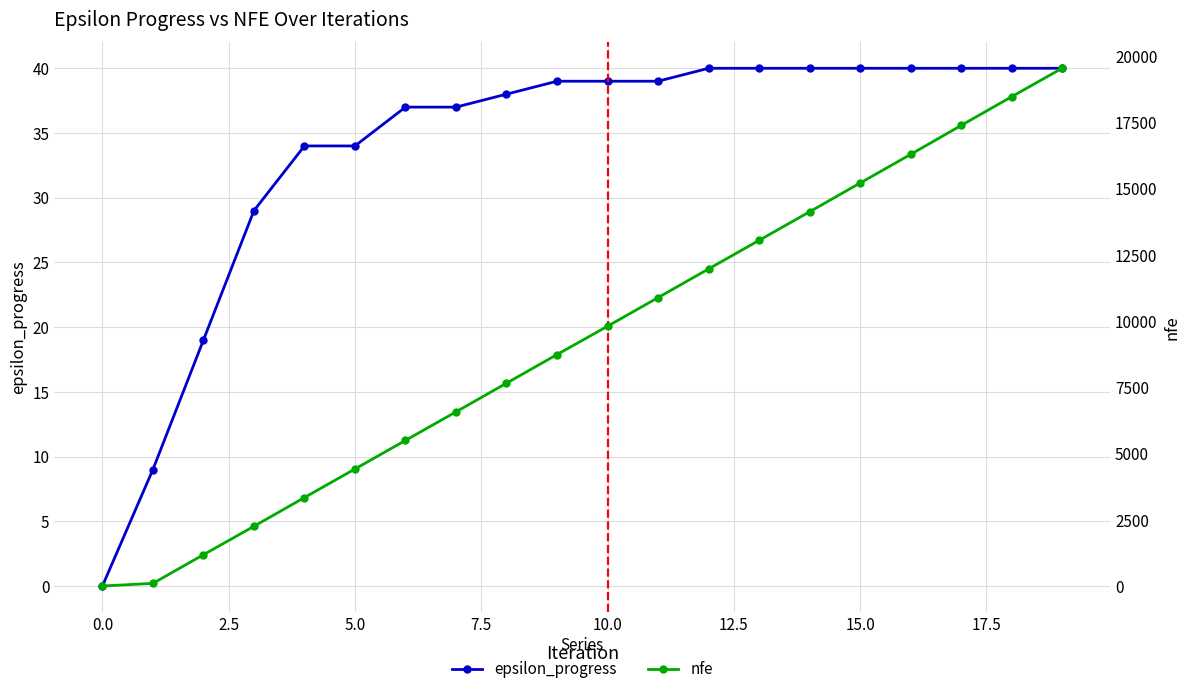

At which category is the sum across all series the highest?

19